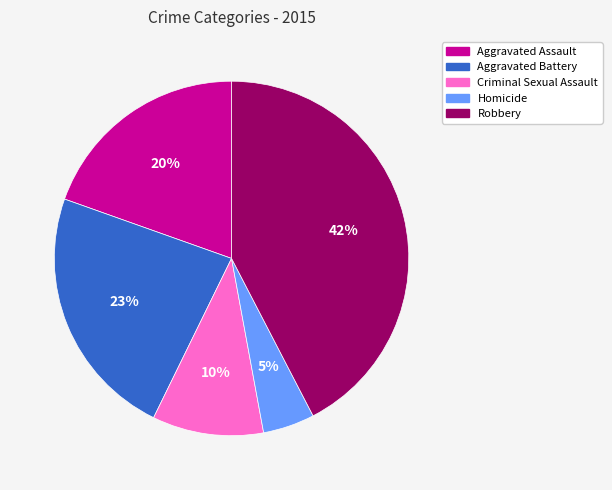

Approximately how many times larger is the value at Aggravated Assault compared to Robbery?

0.5